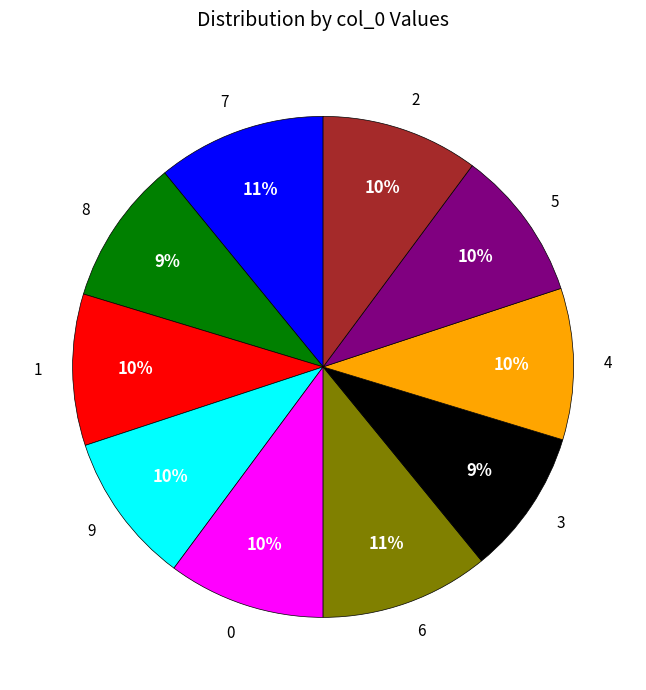

Is there a majority slice in this chart?

No